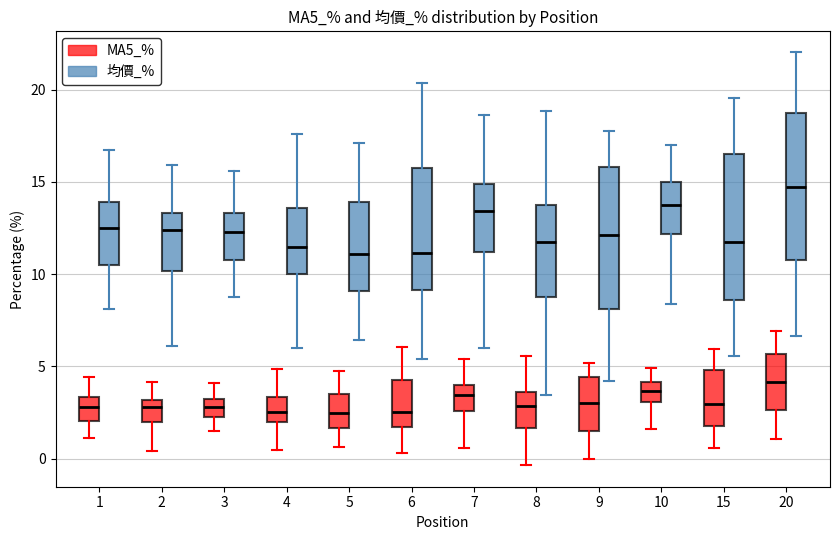

Which box has the highest median line?

20 (均價_%)